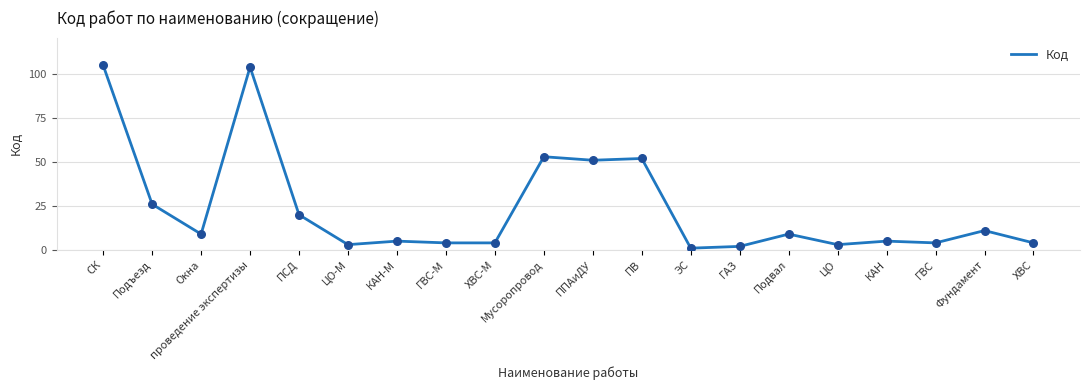

What is the change in value from ПСД to Фундамент?

-9